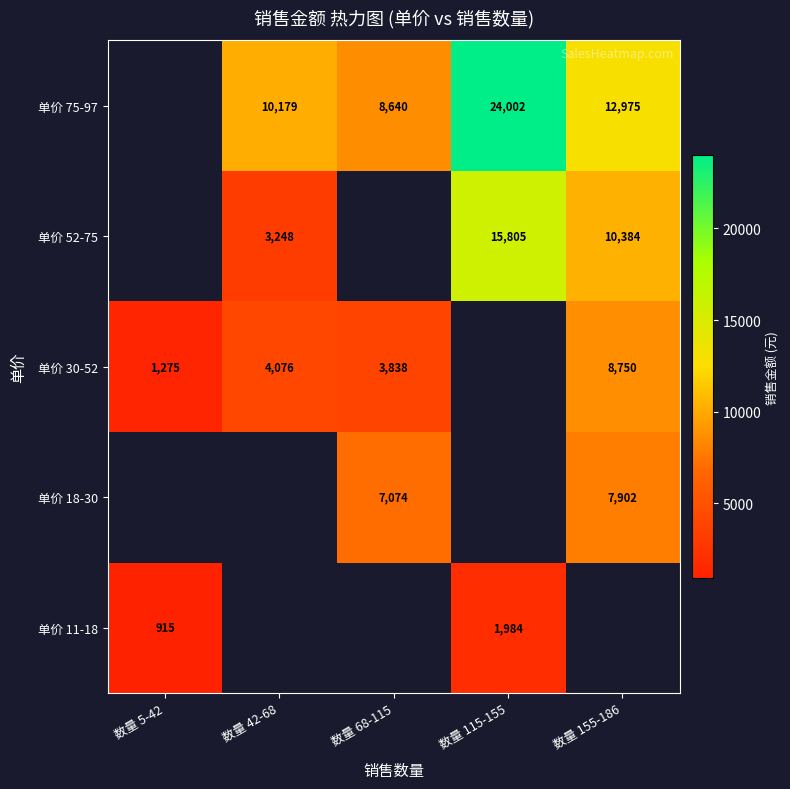

Which category has the lowest value across all series?

数量 5-42